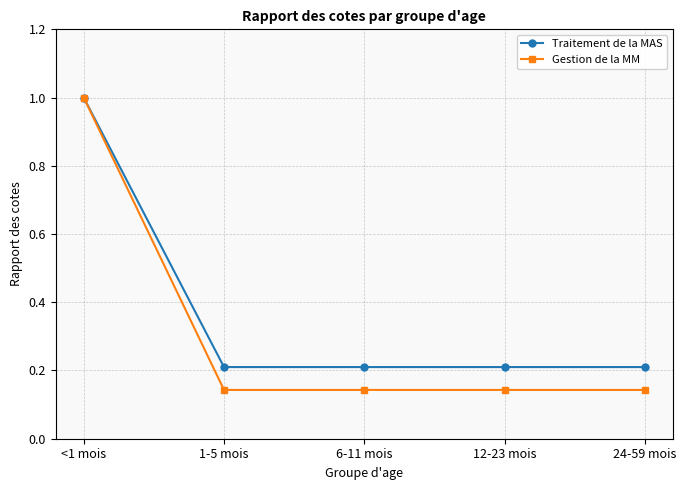

What is the label of the 2nd point from the right?

12-23 mois